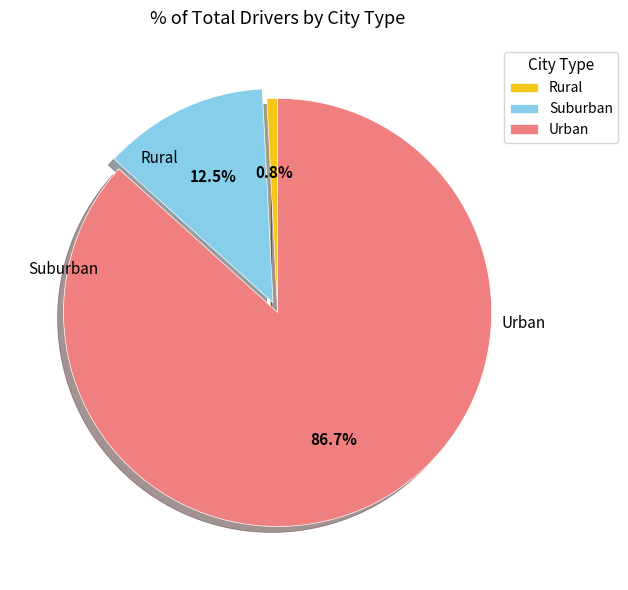

Rank the categories by value from lowest to highest.

Rural, Suburban, Urban